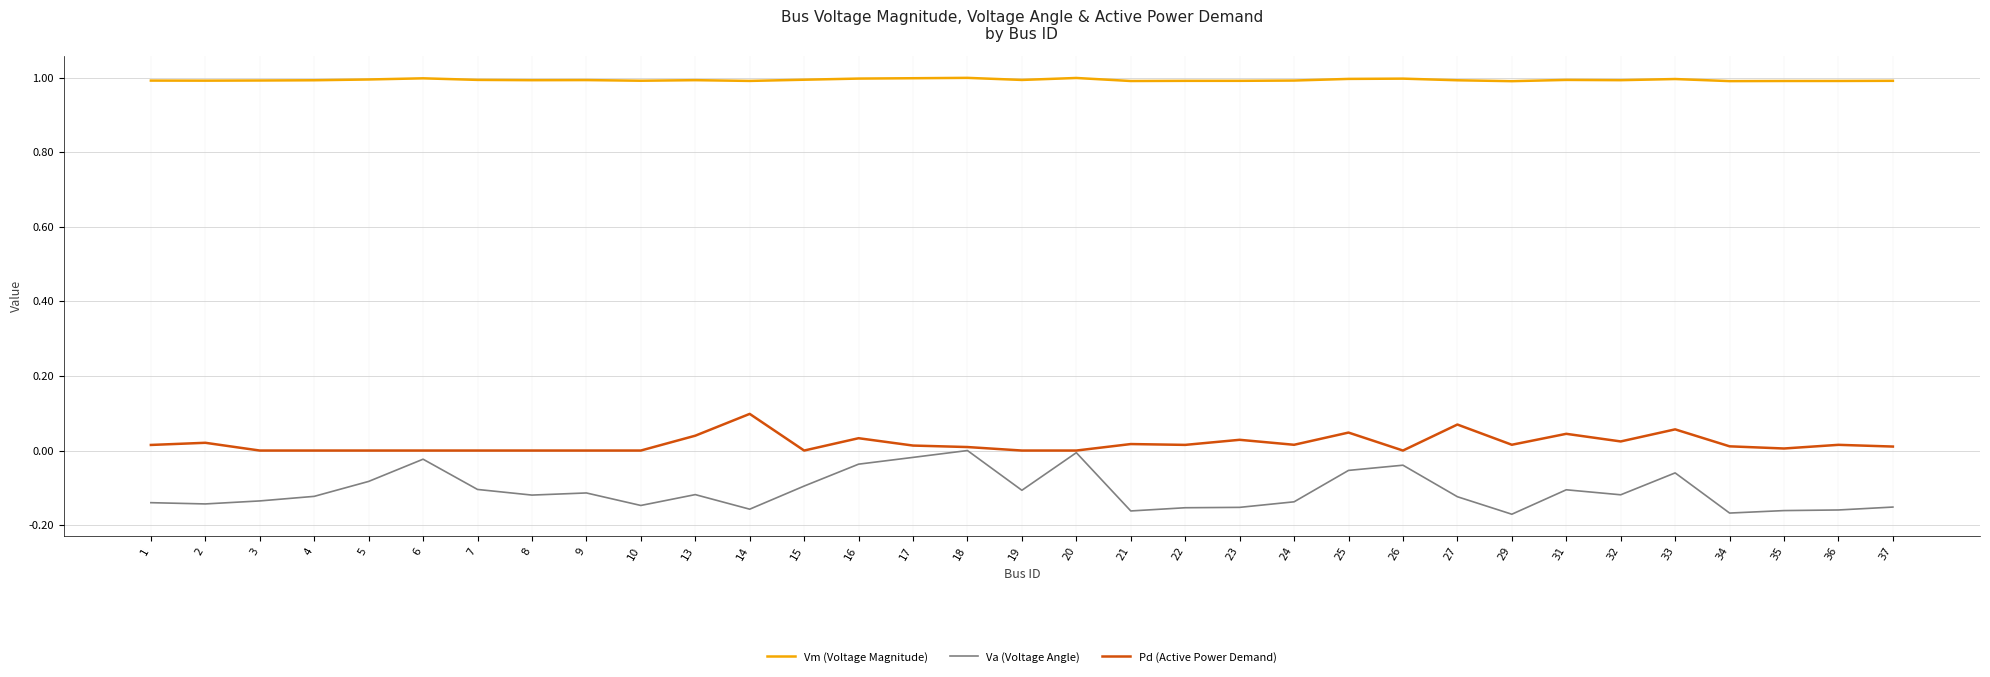

The value of Va (Voltage Angle) at 26 is -0.0. True or false?

True